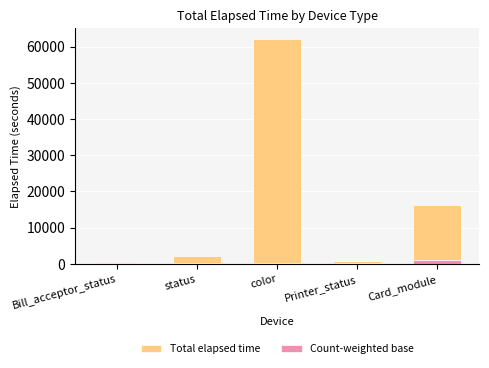

At which category is the sum across all series the highest?

color